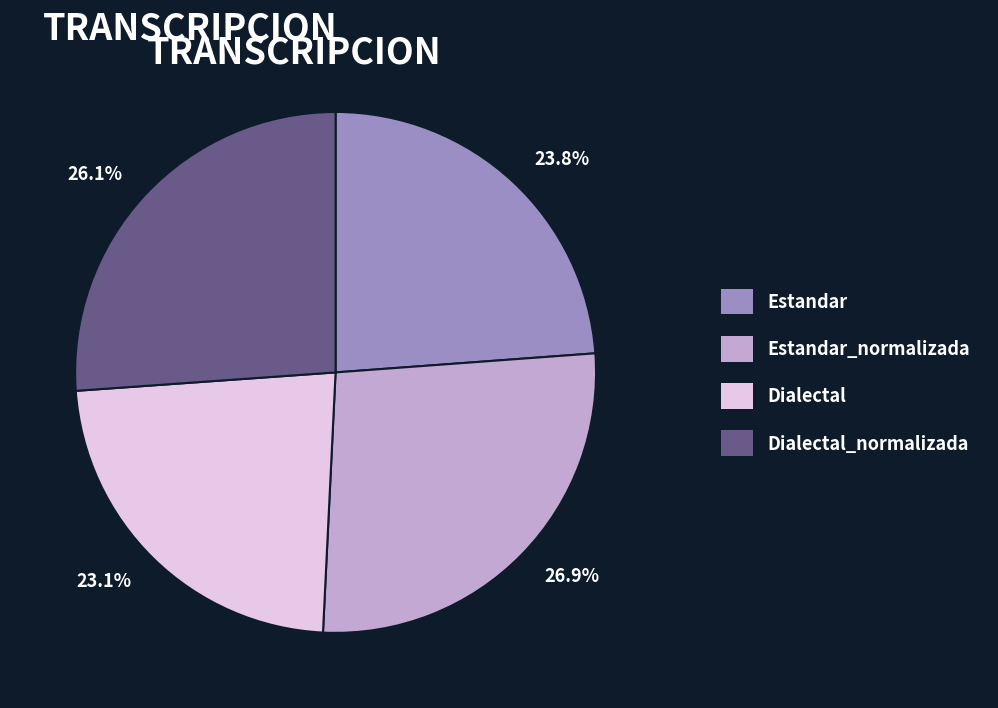

To the nearest percent, what percentage of the pie is Estandar_normalizada?

27%